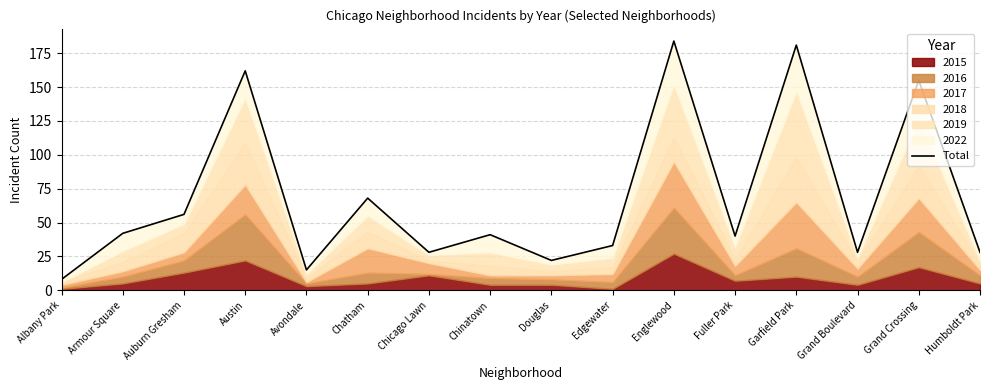

What is the ratio of the value at Humboldt Park to the value at Chatham?

0.4